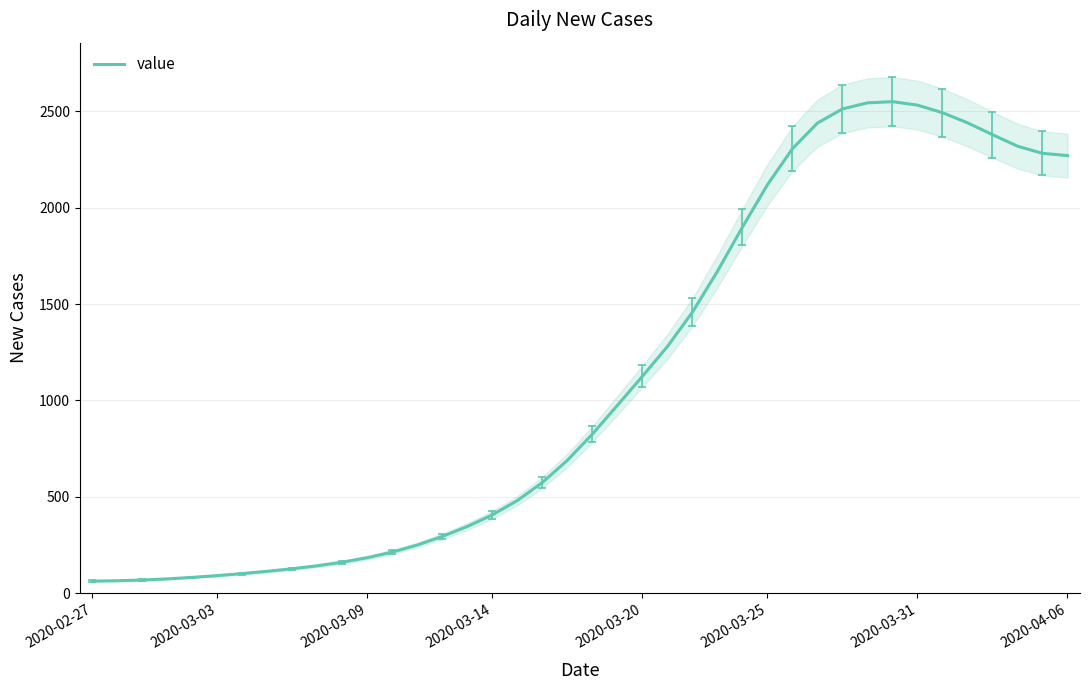

The value at 28 is 3771.0. True or false?

False